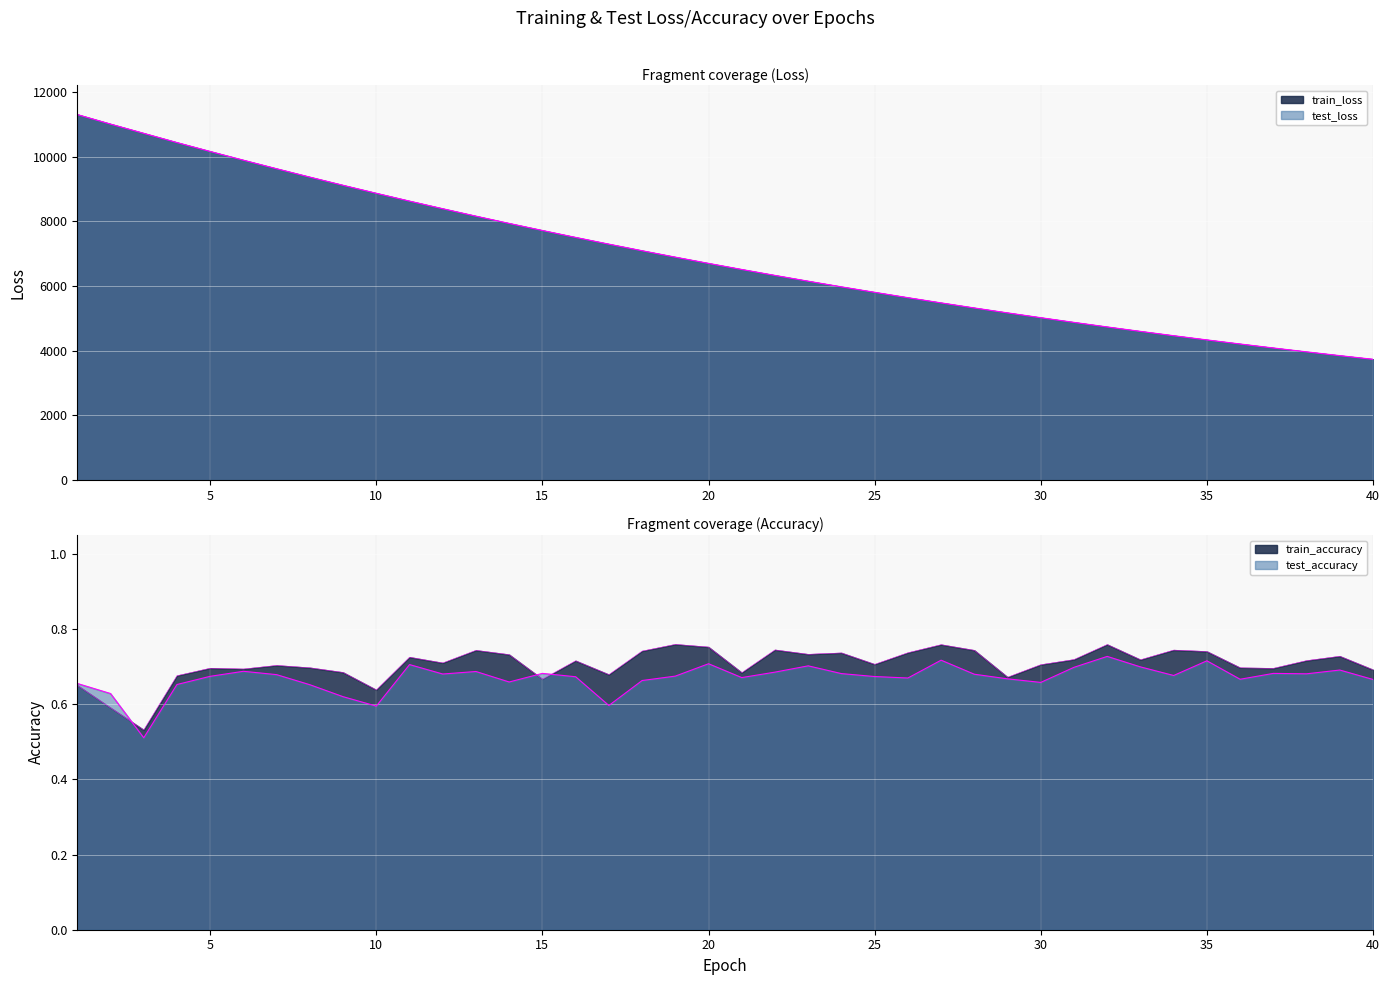

What is the difference between the maximum and minimum values in the test_accuracy series?

0.2